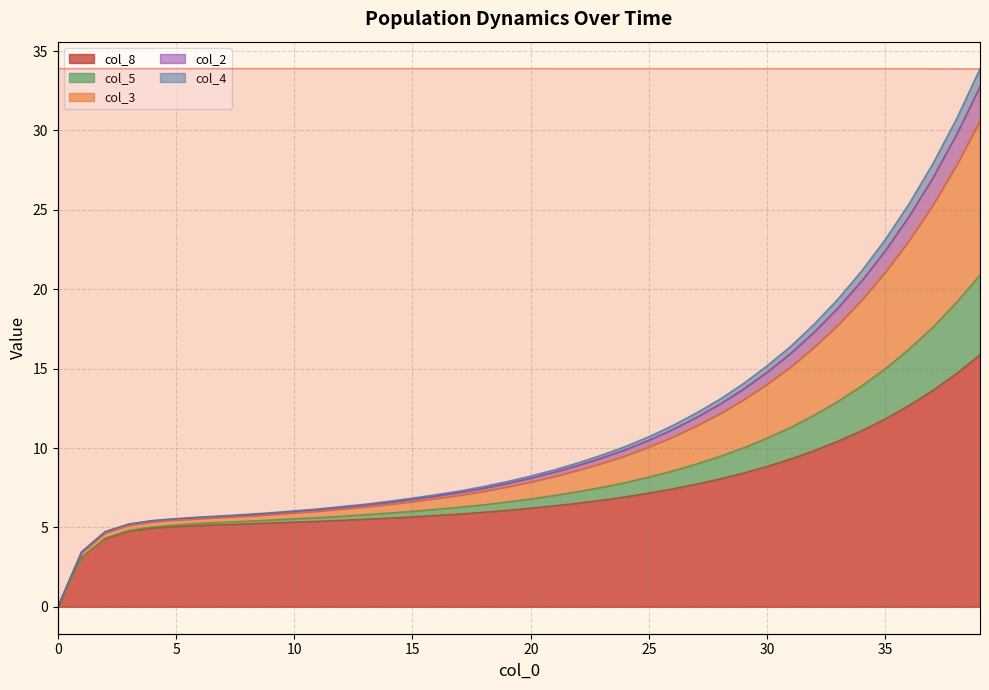

What is the difference between the second highest and minimum values?

30.1